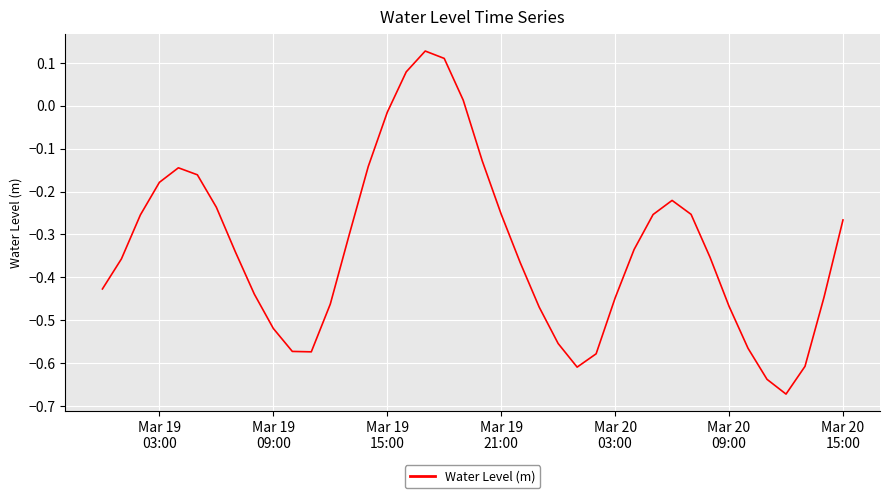

Reading left to right, extract all data points from this chart.

-0.4	-0.4	-0.3	-0.2	-0.1	-0.2	-0.2	-0.3	-0.4	-0.5	-0.6	-0.6	-0.5	-0.3	-0.1	-0.0	0.1	0.1	0.1	0.0	-0.1	-0.3	-0.4	-0.5	-0.6	-0.6	-0.6	-0.4	-0.3	-0.3	-0.2	-0.3	-0.4	-0.5	-0.6	-0.6	-0.7	-0.6	-0.4	-0.3